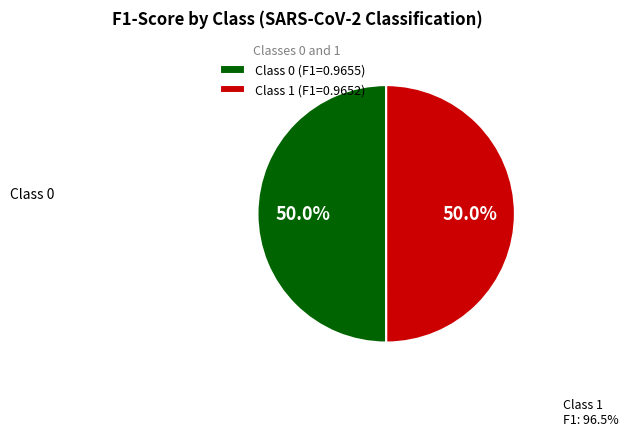

What percentage is NOT represented by Class 1 (F1=0.9652)?

50.0%